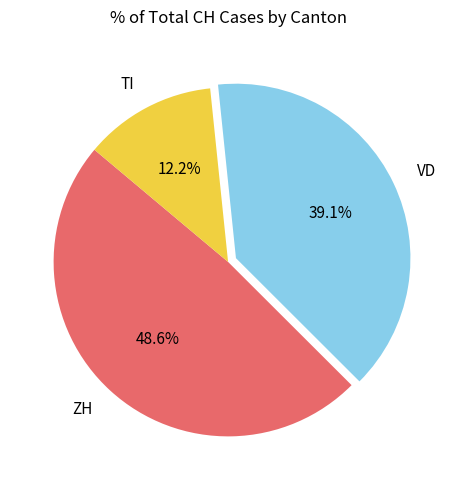

How much of the chart is everything except TI?

87.8%